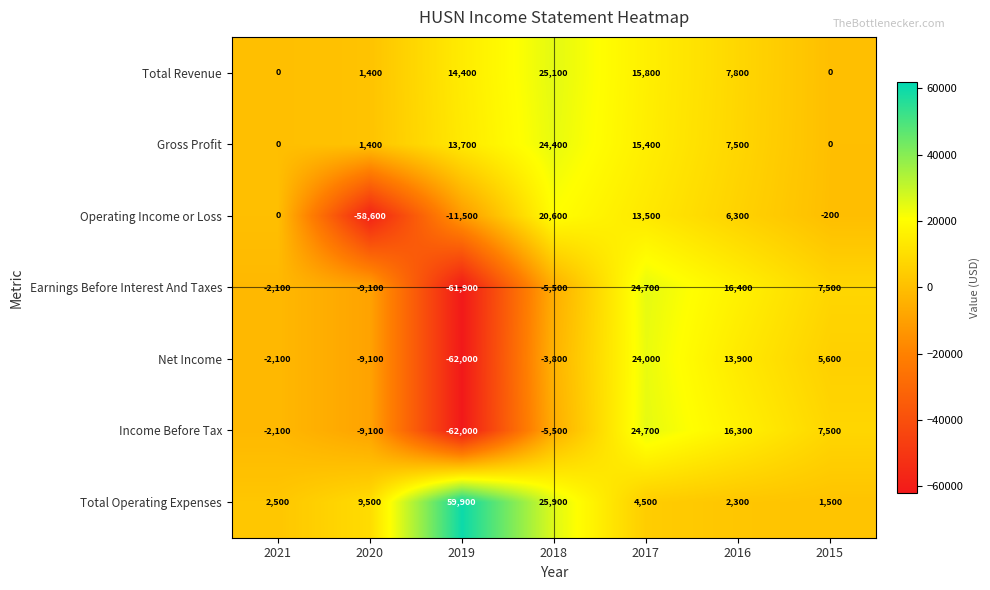

Read the Total Operating Expenses value at 2017.

4500